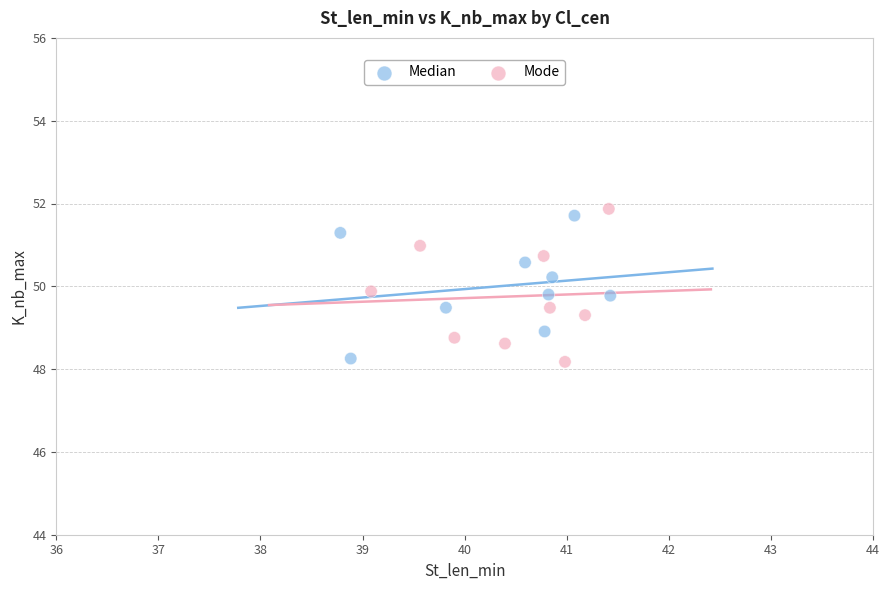

Which series has the widest spread of Y values?

Mode